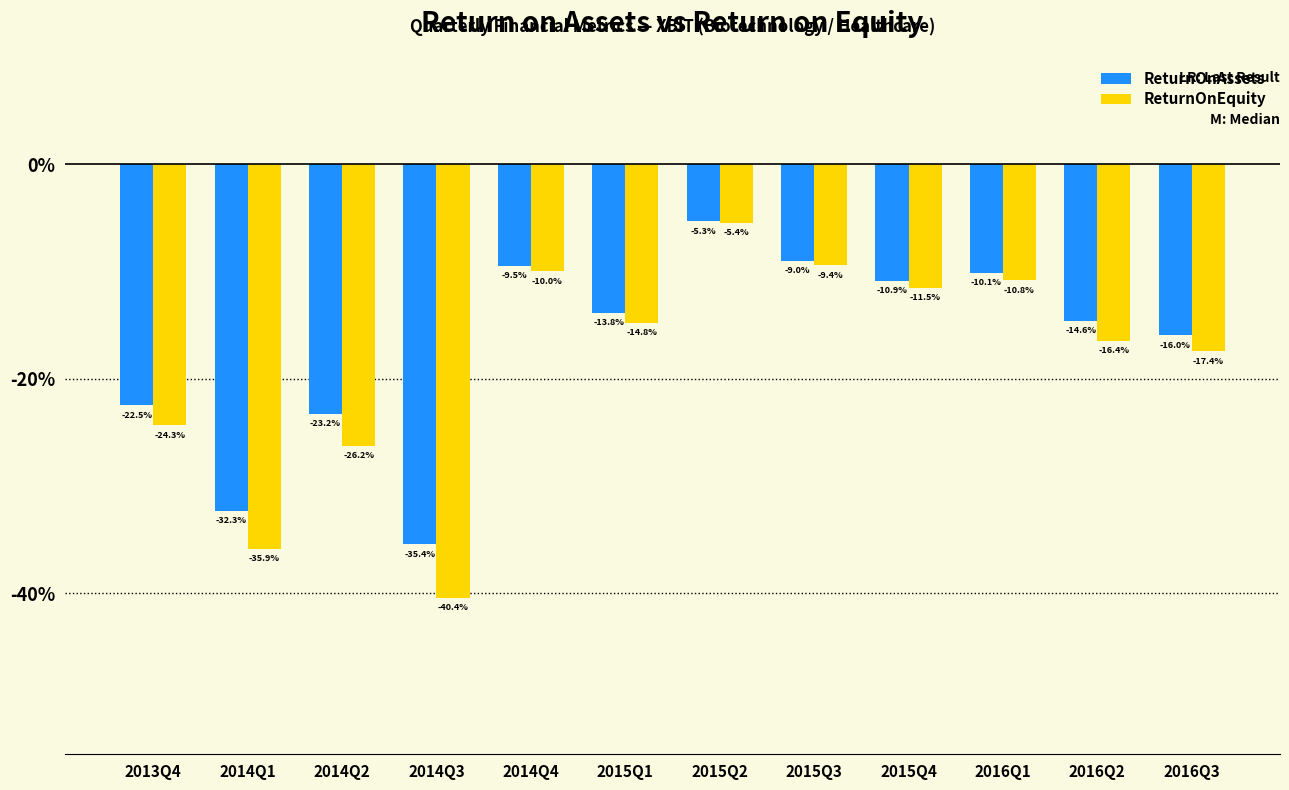

Are the bars horizontal?

No